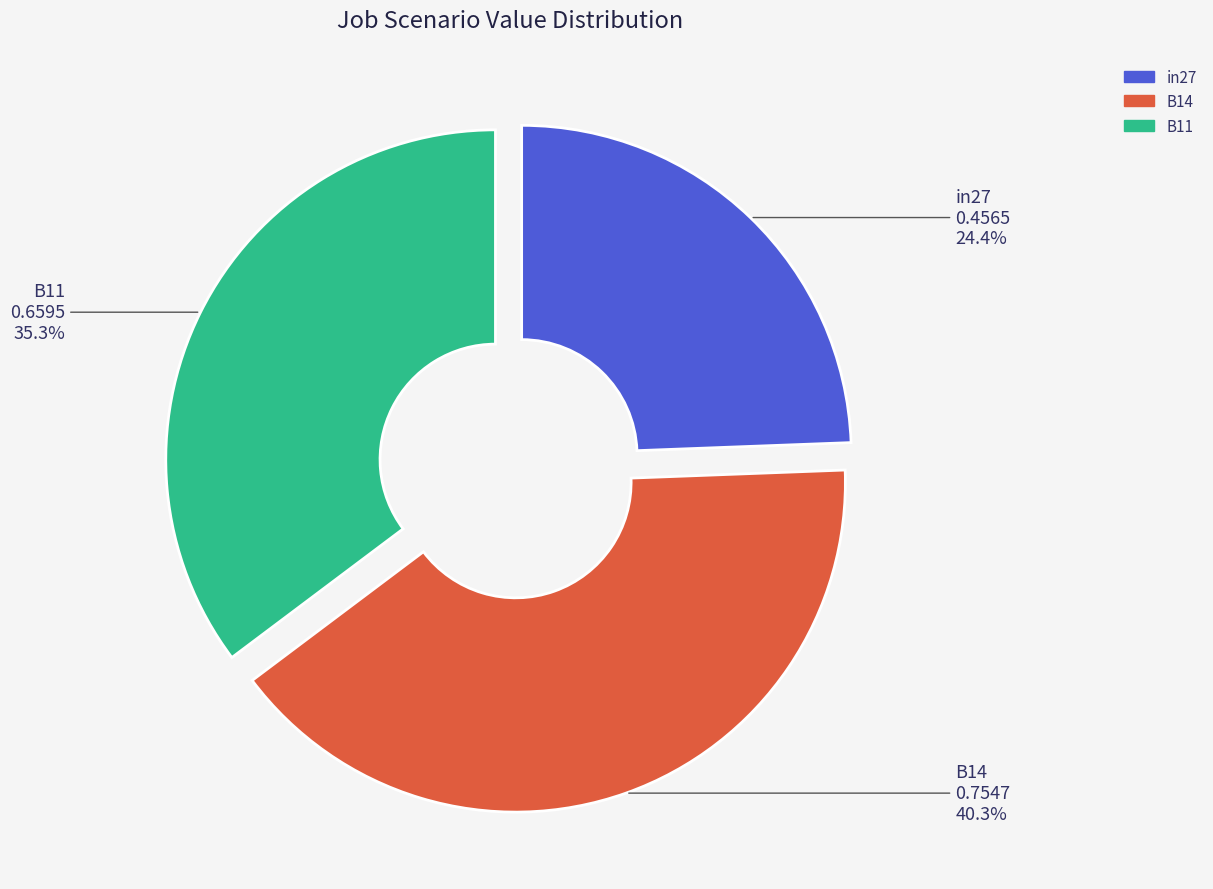

To the nearest percent, what percentage of the pie is in27?

24%